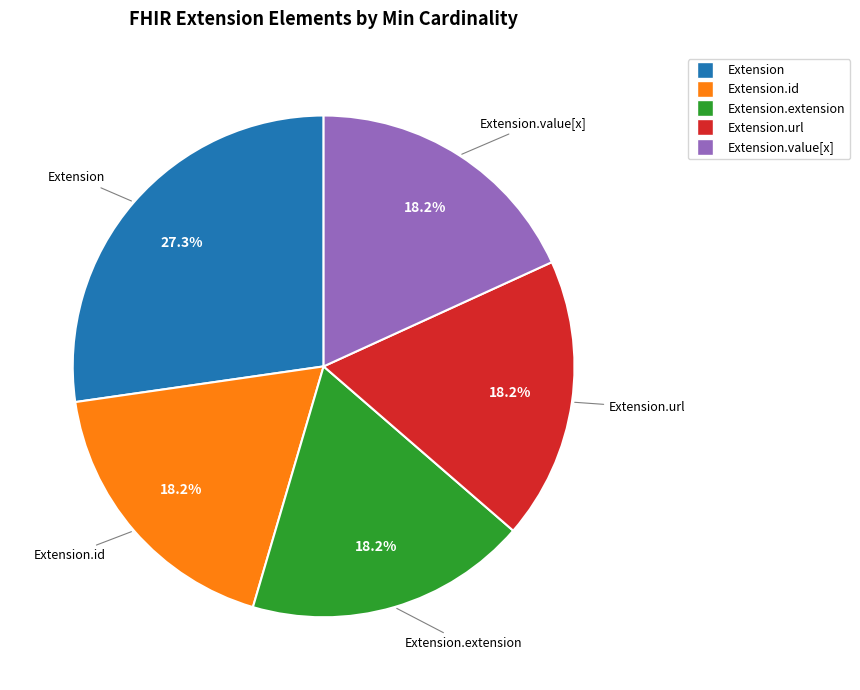

Is there a majority slice in this chart?

No